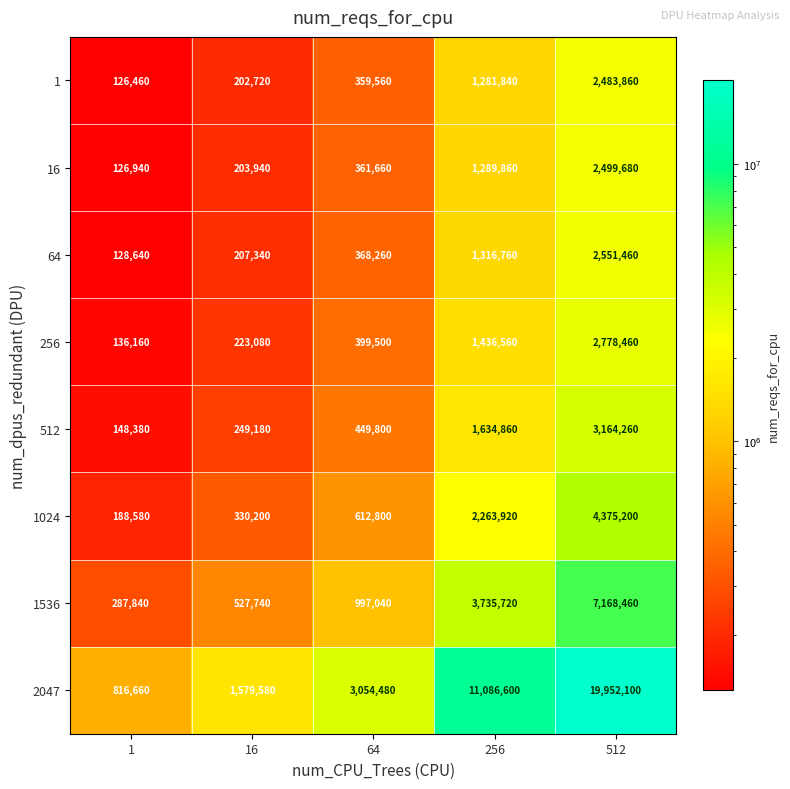

What is the maximum value for 512?

3164260